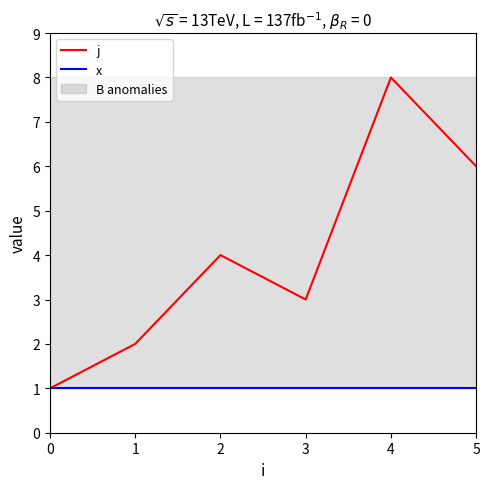

Between 5 and 2, which is larger?

5